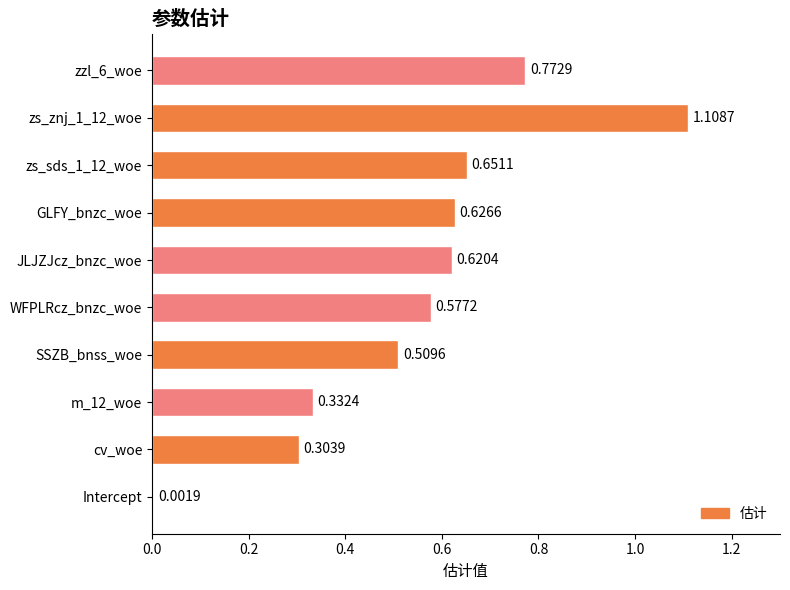

Are the bars horizontal?

Yes